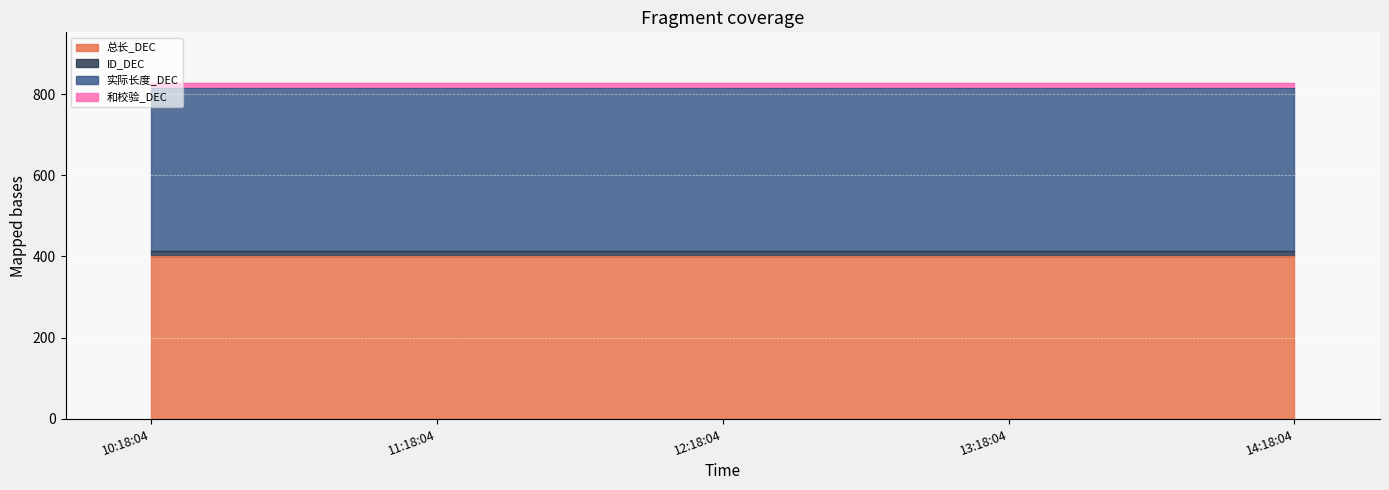

Is the value of ID_DEC at 2025-03-04 10:18:04 greater than the value of 实际长度_DEC at 2025-03-04 13:18:04?

No